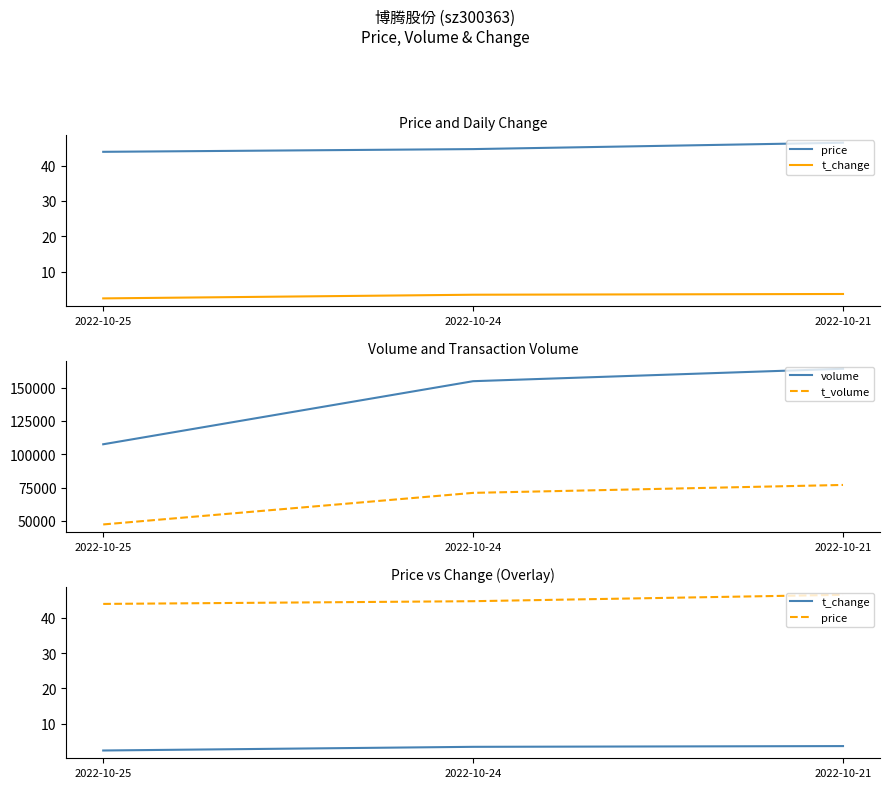

Where is price nearest to the value 45?

2022-10-24